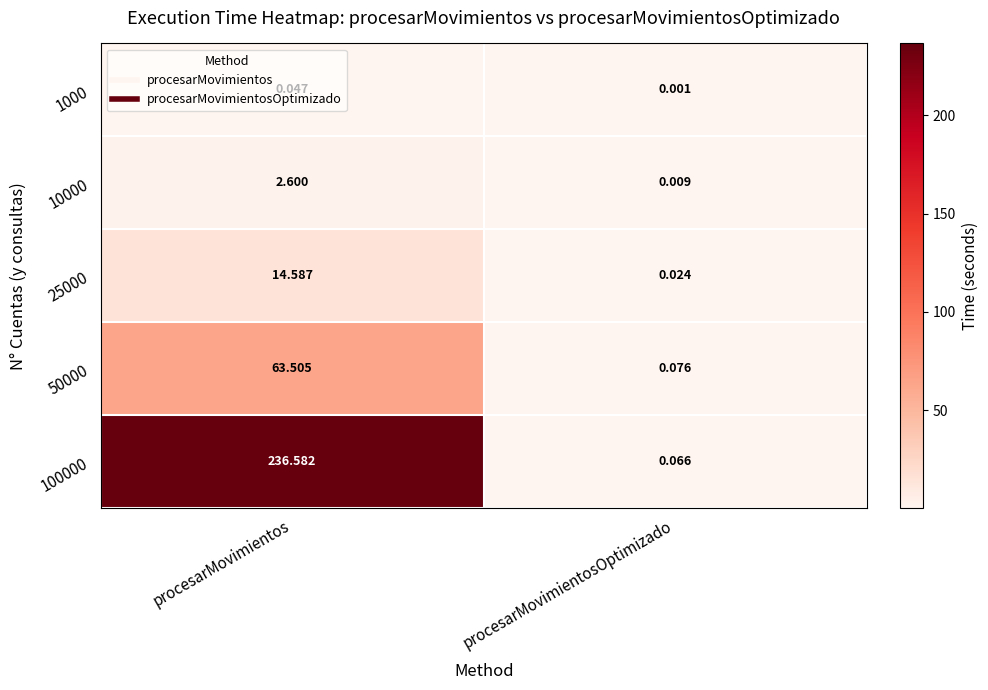

At which category is the sum across all series the highest?

procesarMovimientos